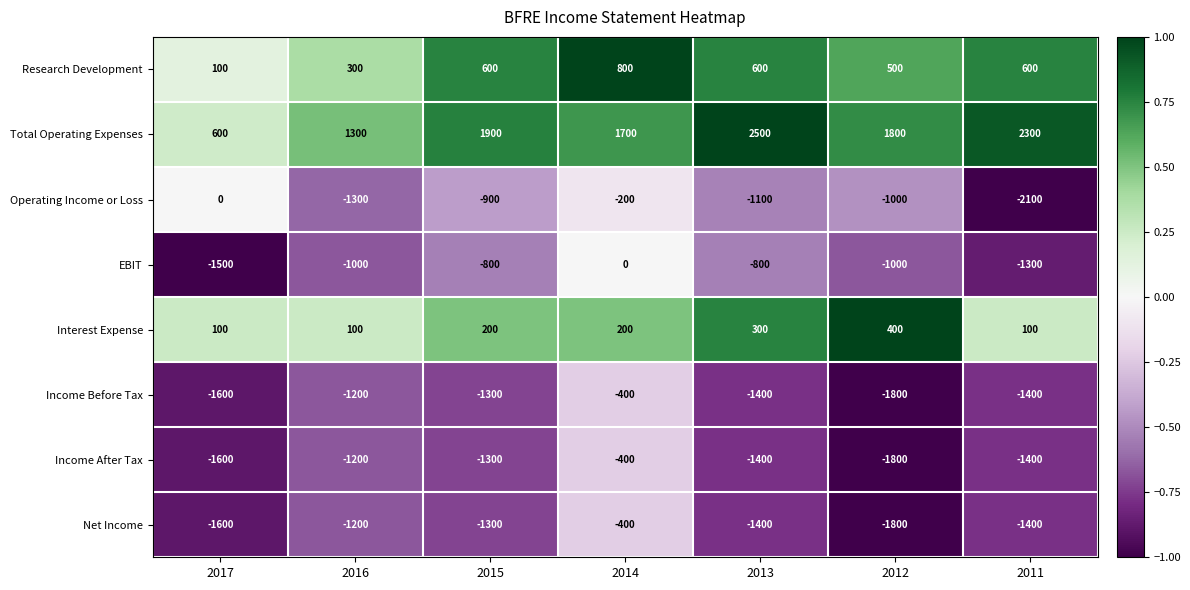

What is the maximum value shown in the chart?

2500